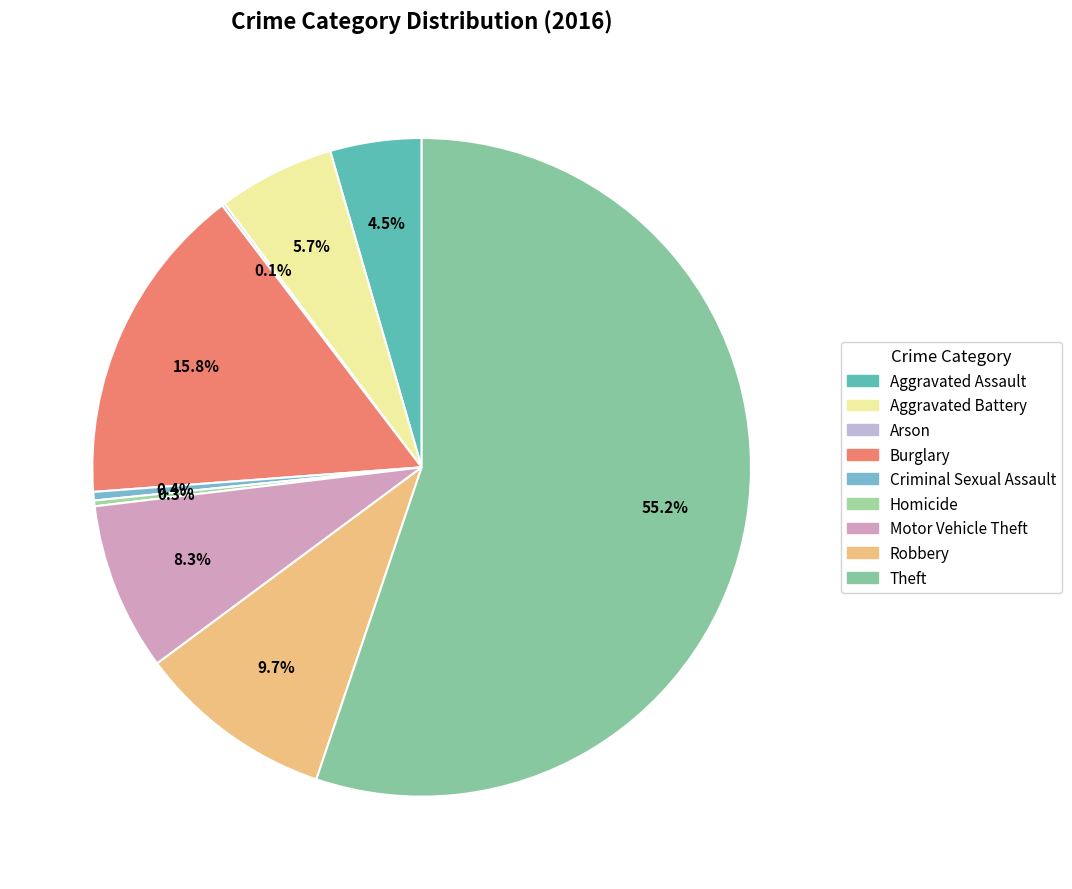

How many slices are in this pie chart?

9